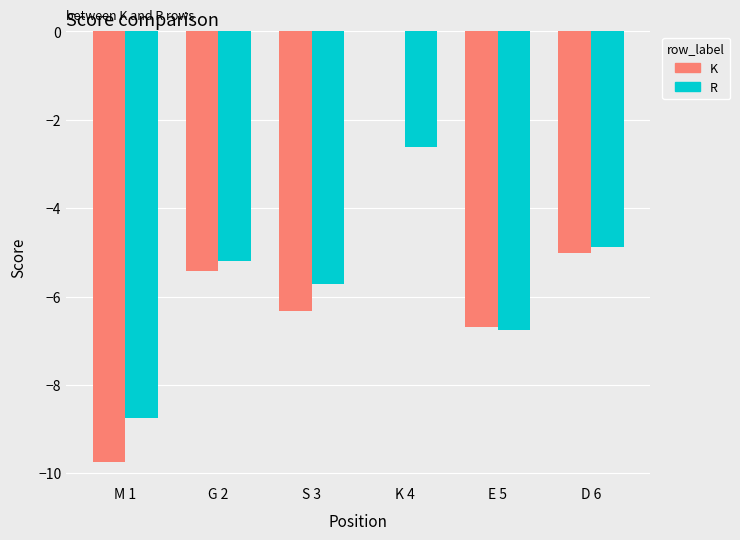

At which label does R reach its peak?

K 4